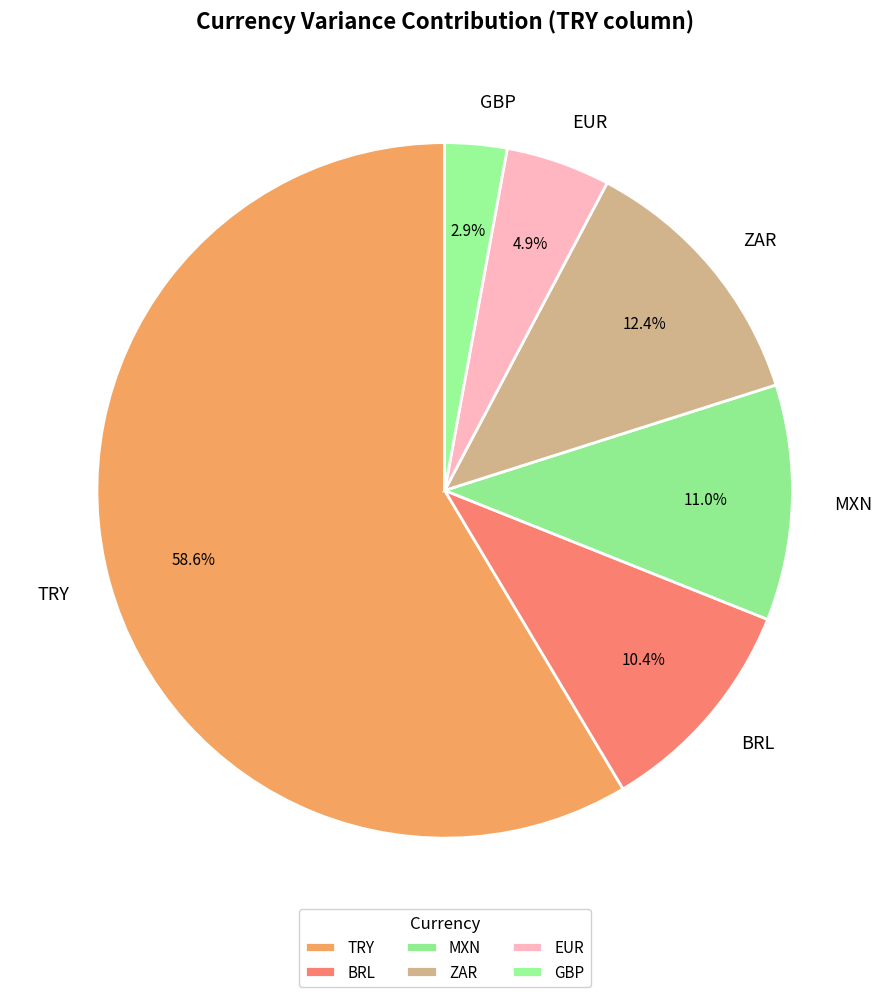

What is the smallest slice in the pie chart?

GBP